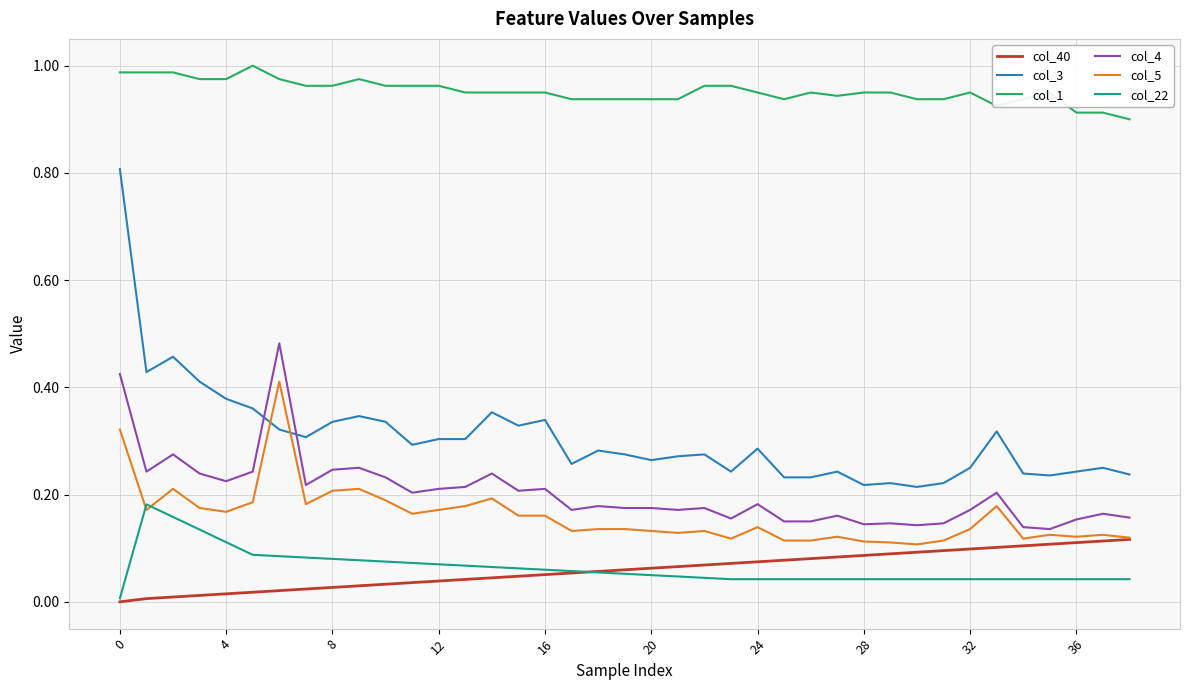

Which series has the widest spread of values?

col_3